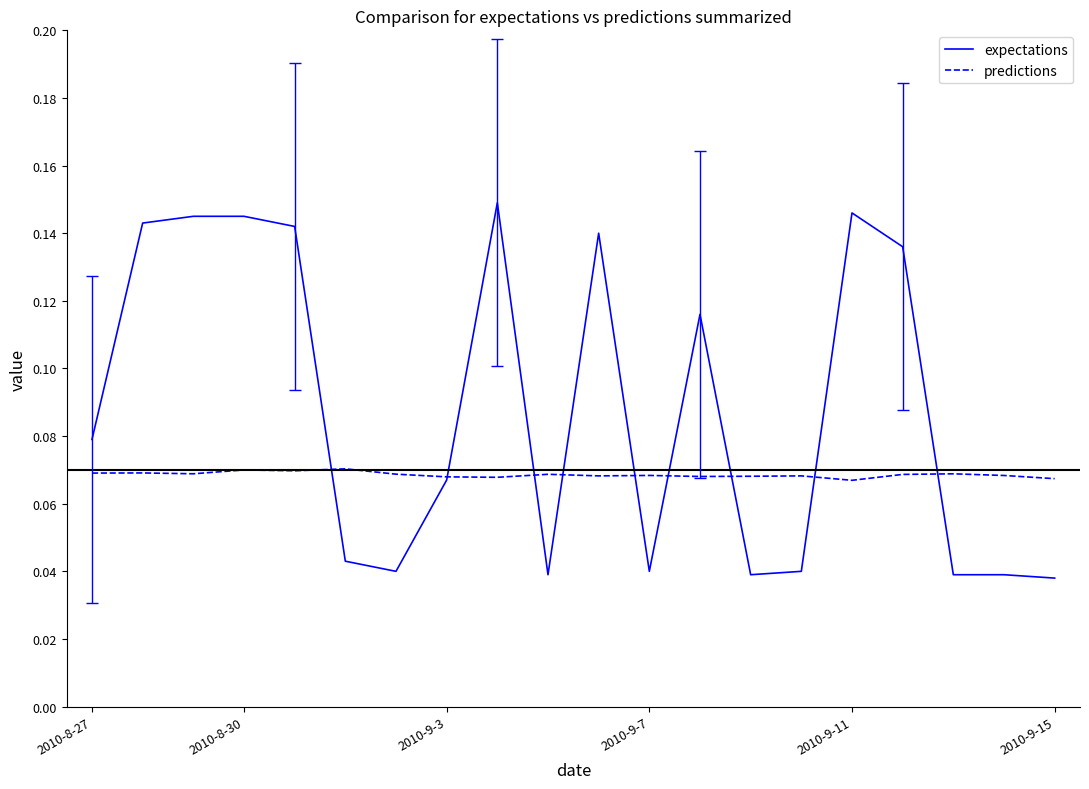

Which series has the widest spread of values?

expectations